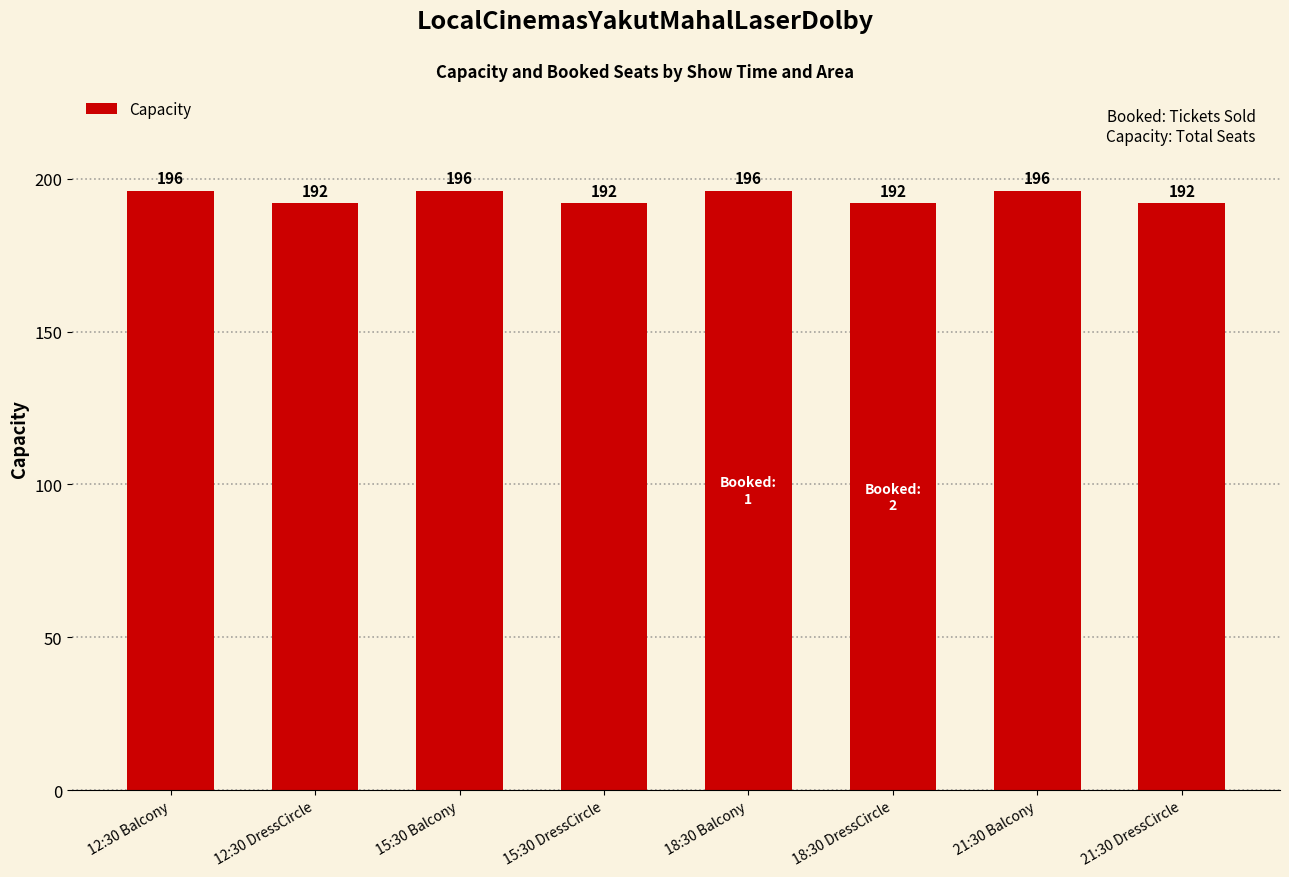

True or false: the data shows 196 at 21:30 Balcony.

True